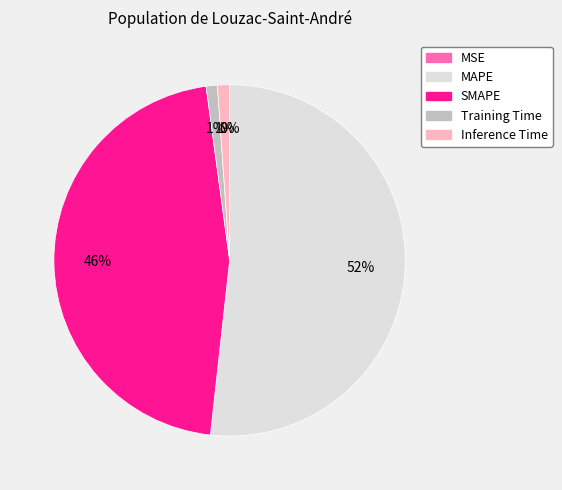

To the nearest percent, what is the combined percentage of Training Time and SMAPE?

47%